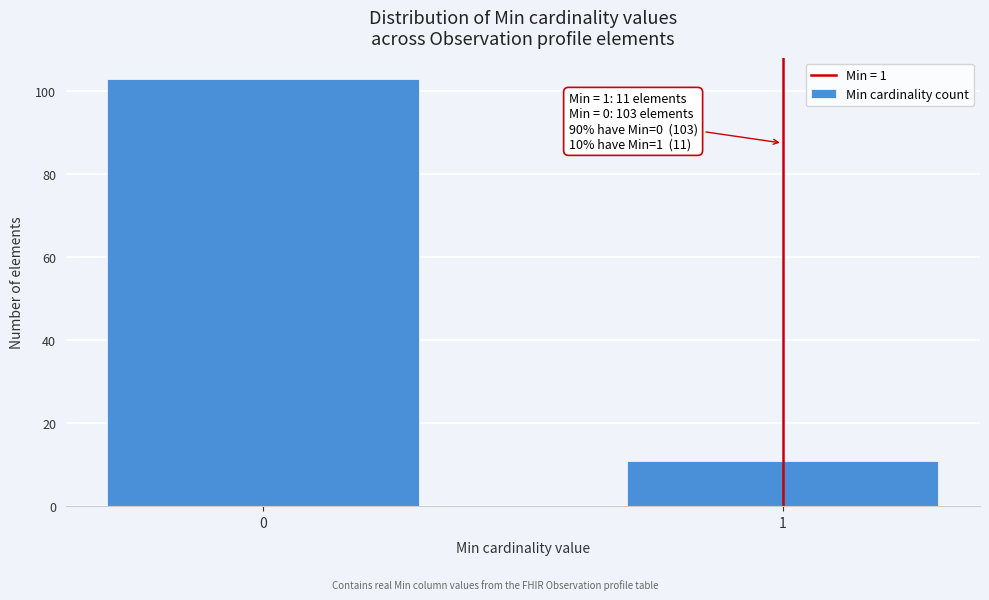

Reading left to right, transcribe all the data shown in this chart.

103	11